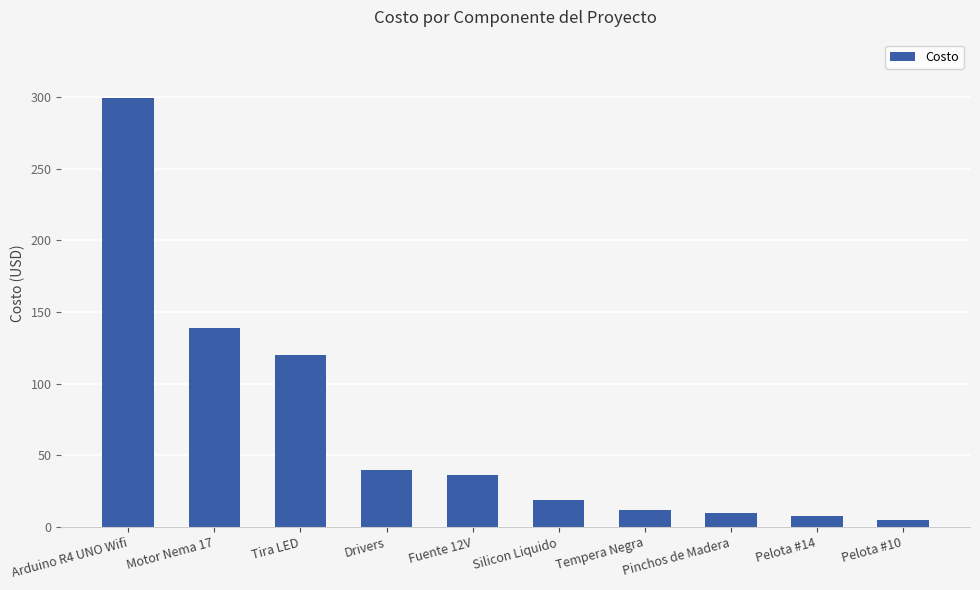

What is the change in value from Tira LED to Pelota #10?

-114.9